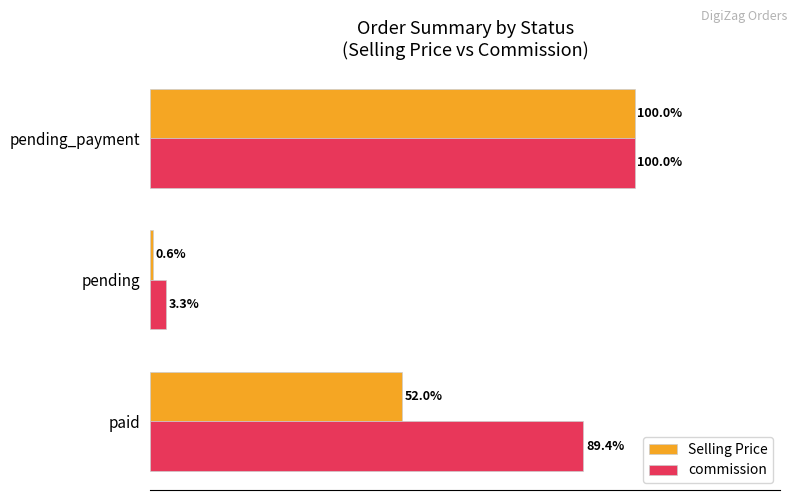

At which label is Selling Price closest to 50?

paid